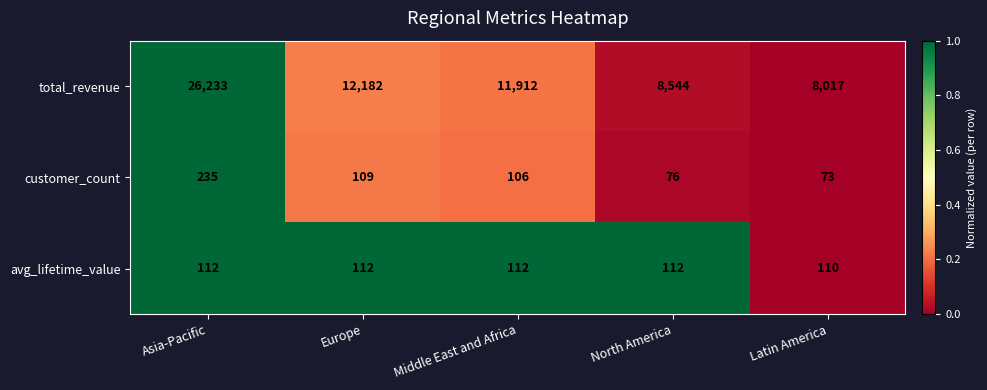

Reading left to right, transcribe all the data shown in this chart.

total_revenue: 26233	12182	11912	8544	8017
customer_count: 235	109	106	76	73
avg_lifetime_value: 112	112	112	112	110